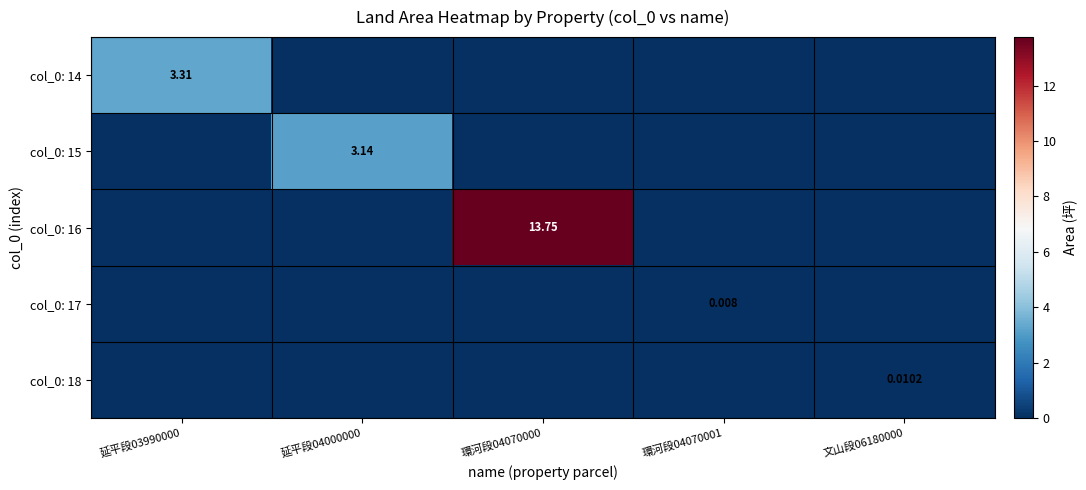

Which series has the largest range (max minus min)?

col_0: 16